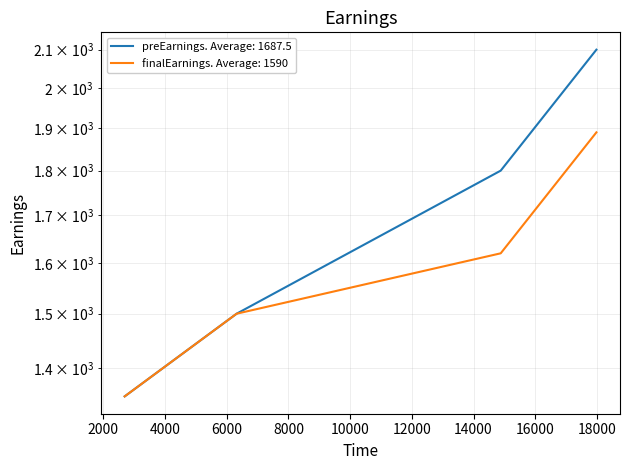

Is the value of finalEarnings at 14880 greater than the value of preEarnings at 6322?

Yes